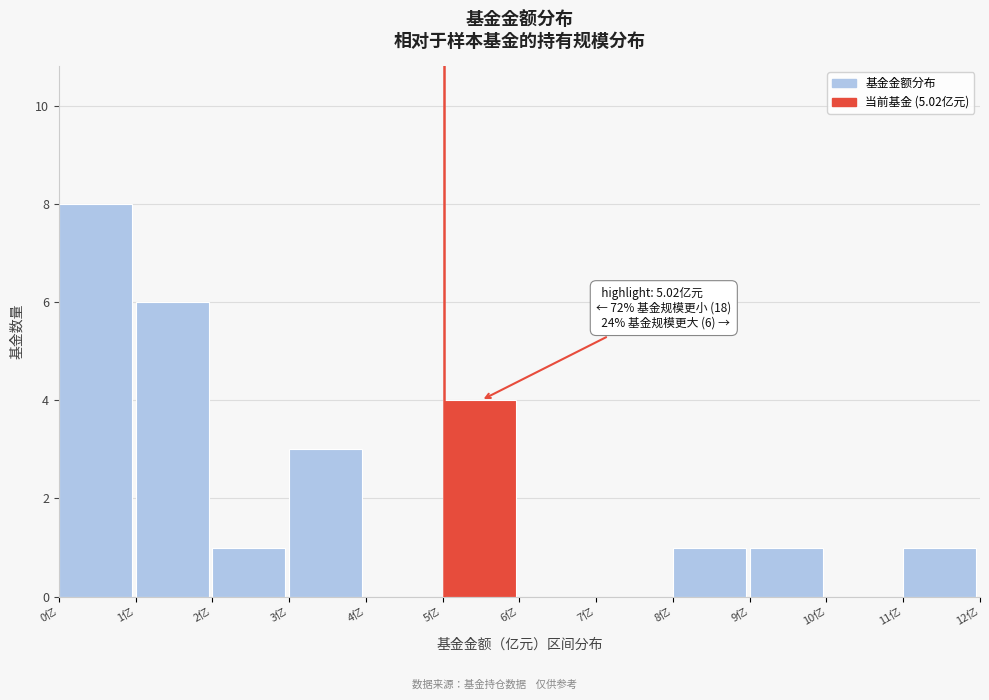

Which range on the x-axis has the tallest bar?

0 to 1